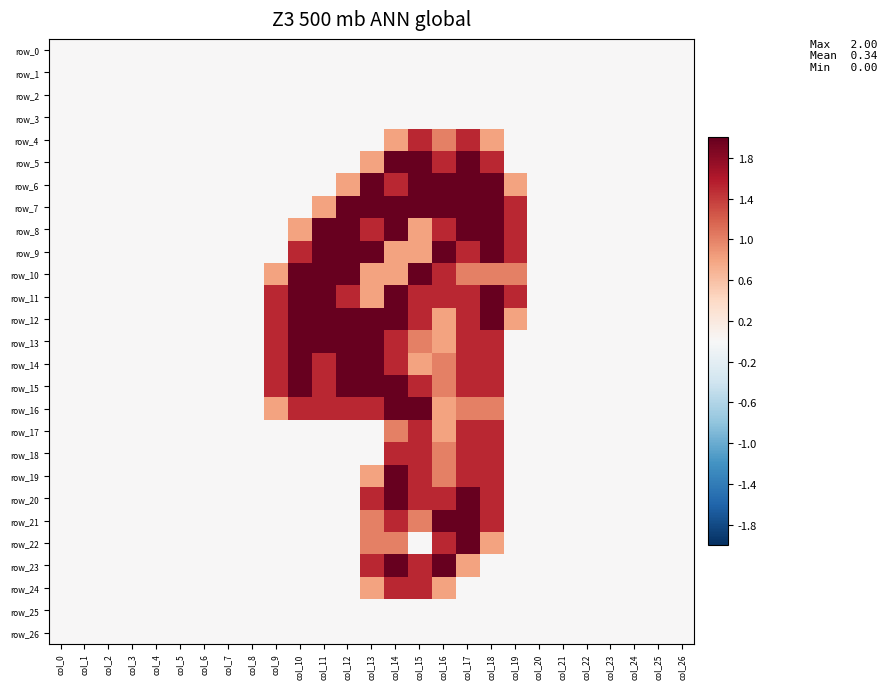

What is the difference between the maximum and second lowest values in the row_12 series?

2.0